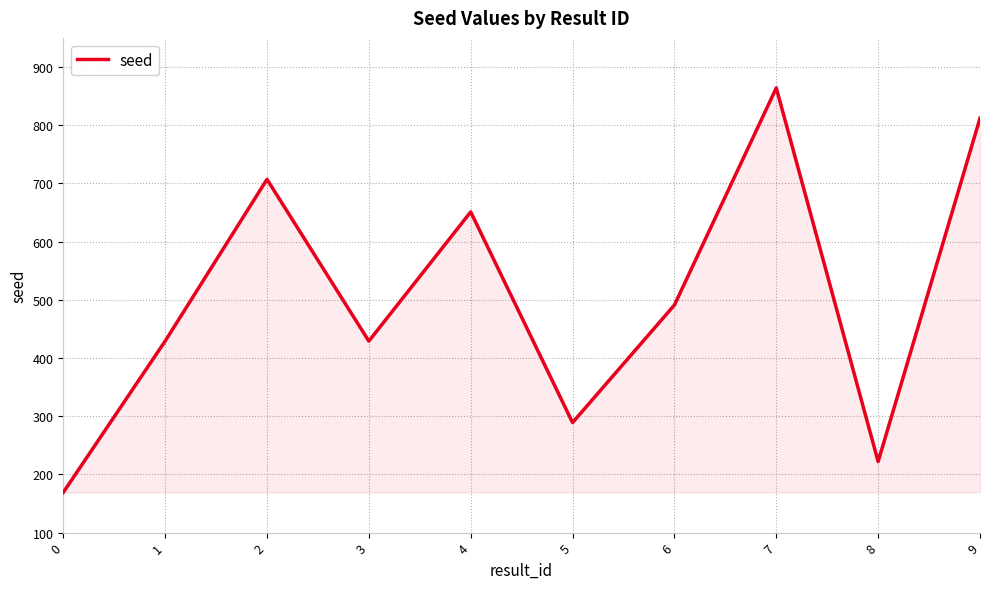

Is it true that the value at 9 is 812?

True